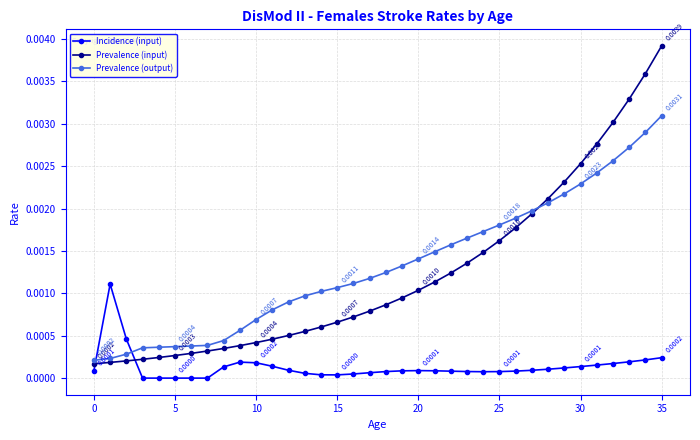

Which series has the widest spread of values?

Prevalence (input)